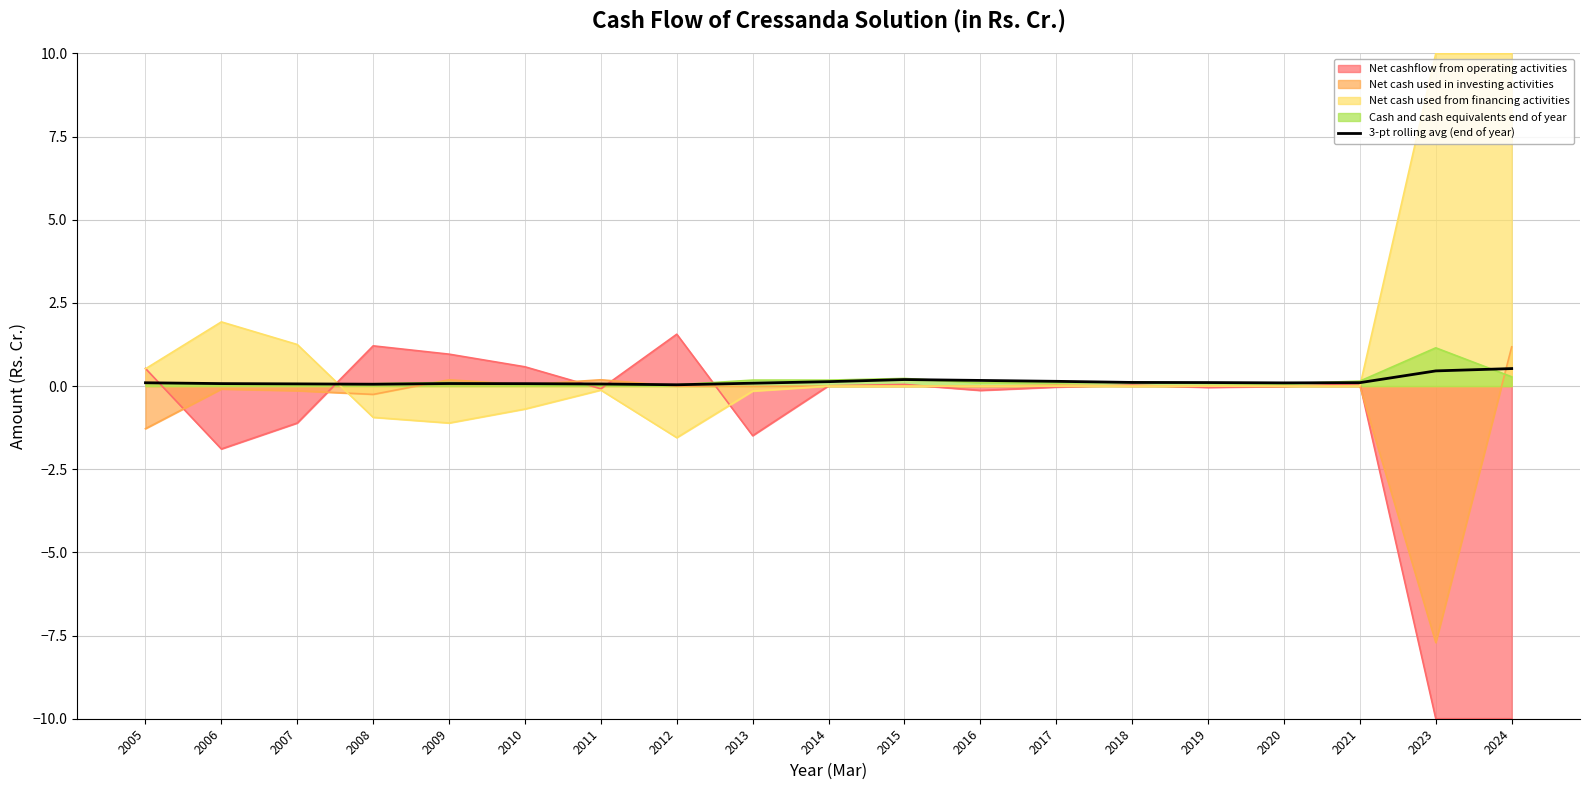

What is the maximum value for 3-pt rolling avg (end of year)?

0.5